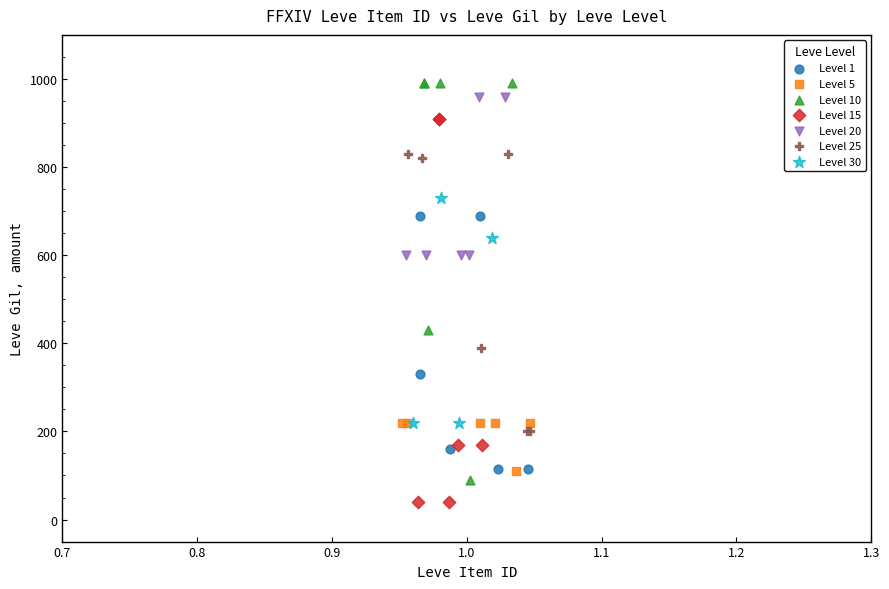

Which series contains the lowest Y value?

Level 15